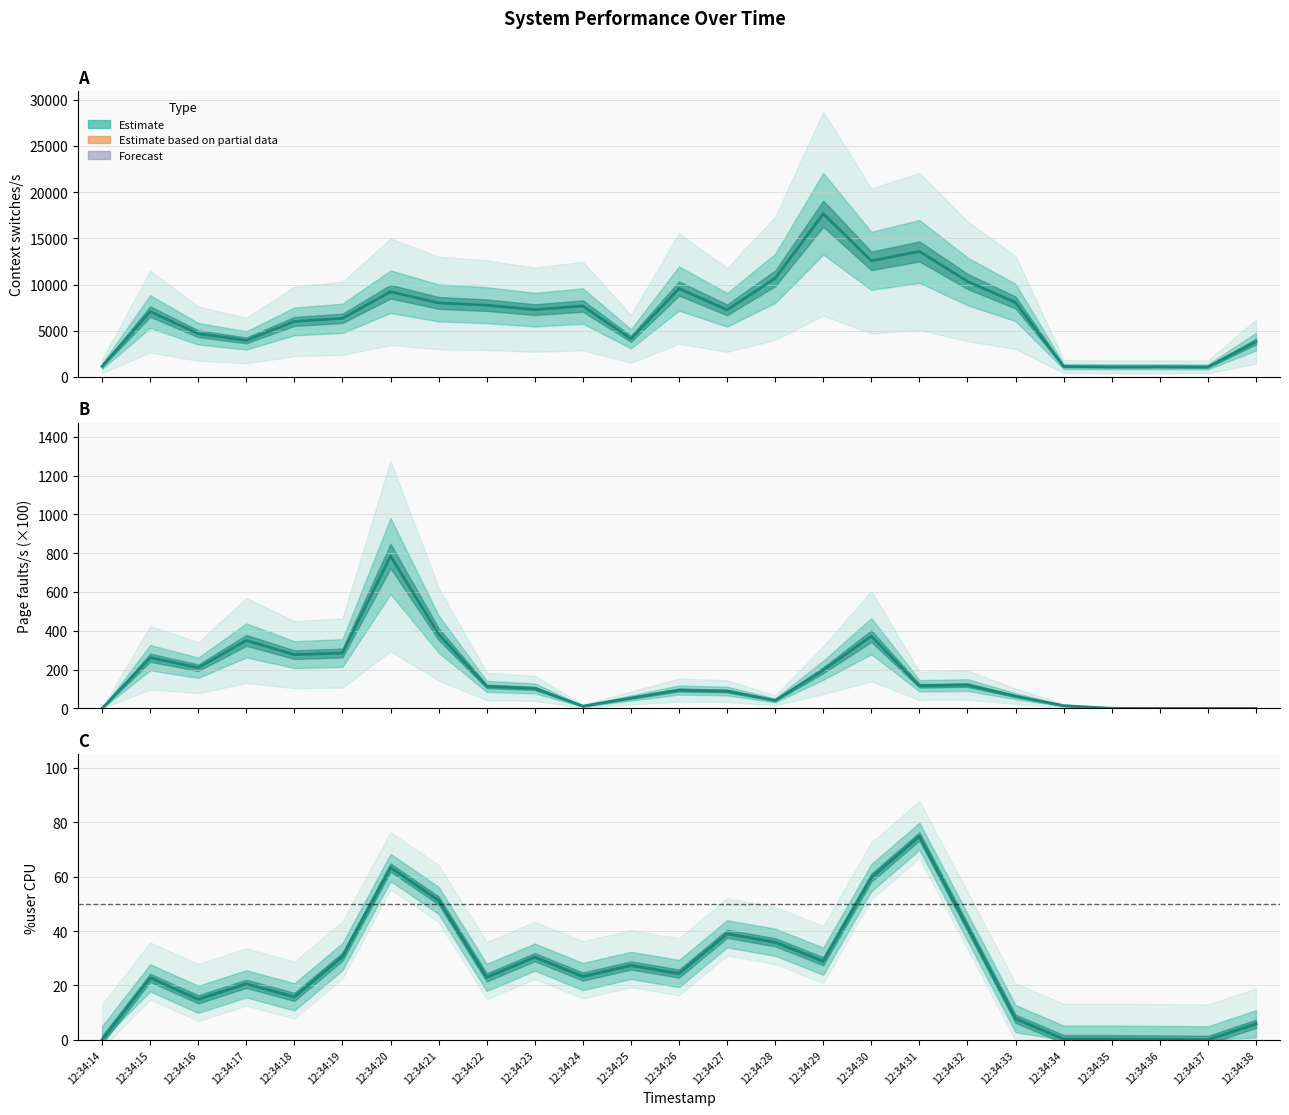

What is the value of the %user (Estimate) point at the 17th from the left?

59.6